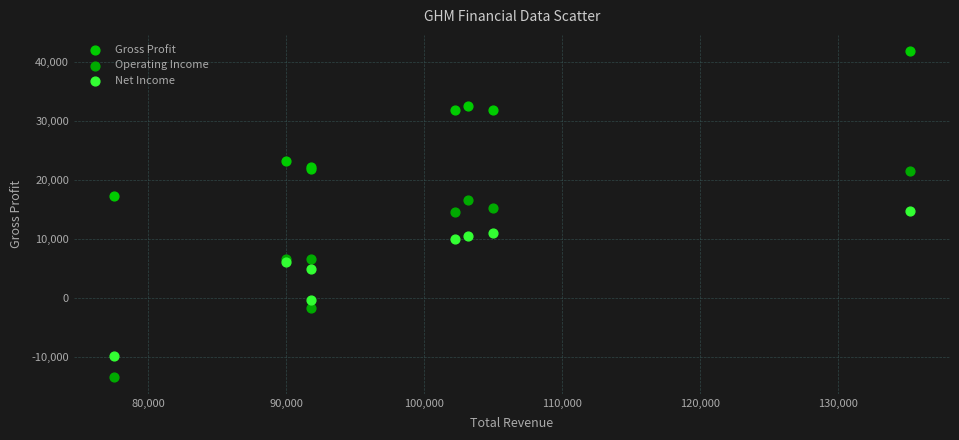

In the Operating Income series, what Y value is closest to 4100?

6700